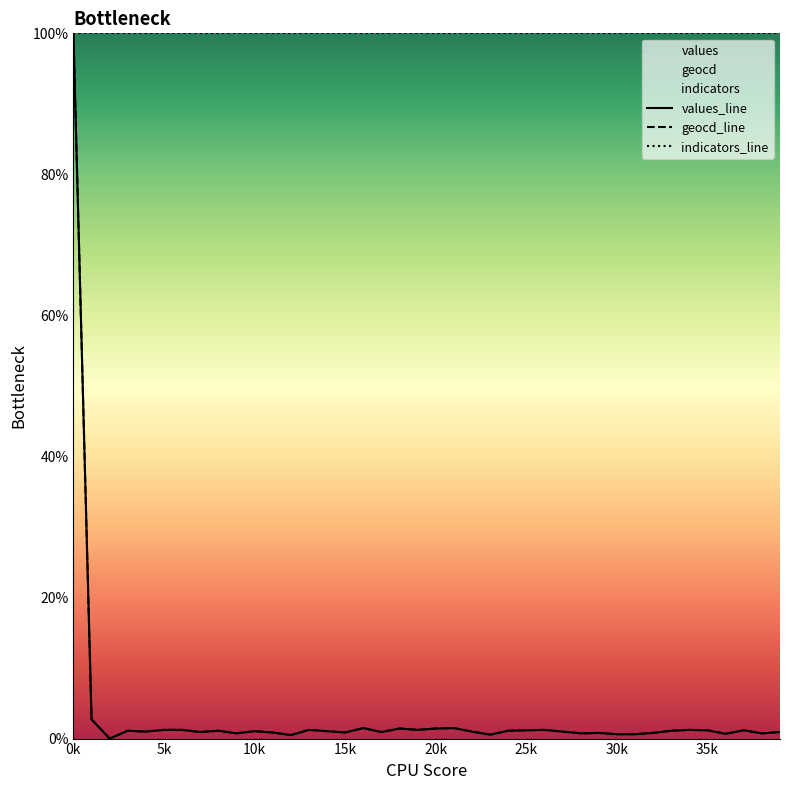

List the series in order of their peak value, highest first.

values, geocd